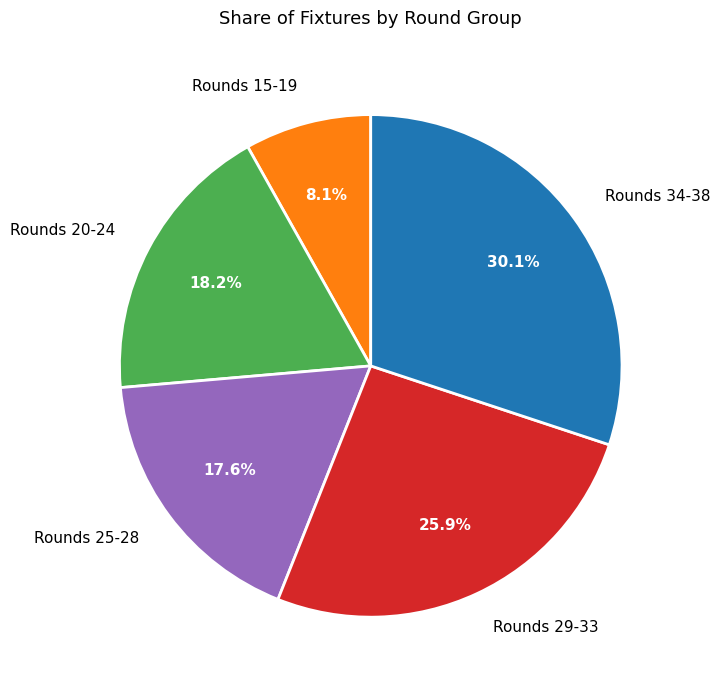

Combined, what portion of the pie is Rounds 29-33 and Rounds 25-28?

43.5%